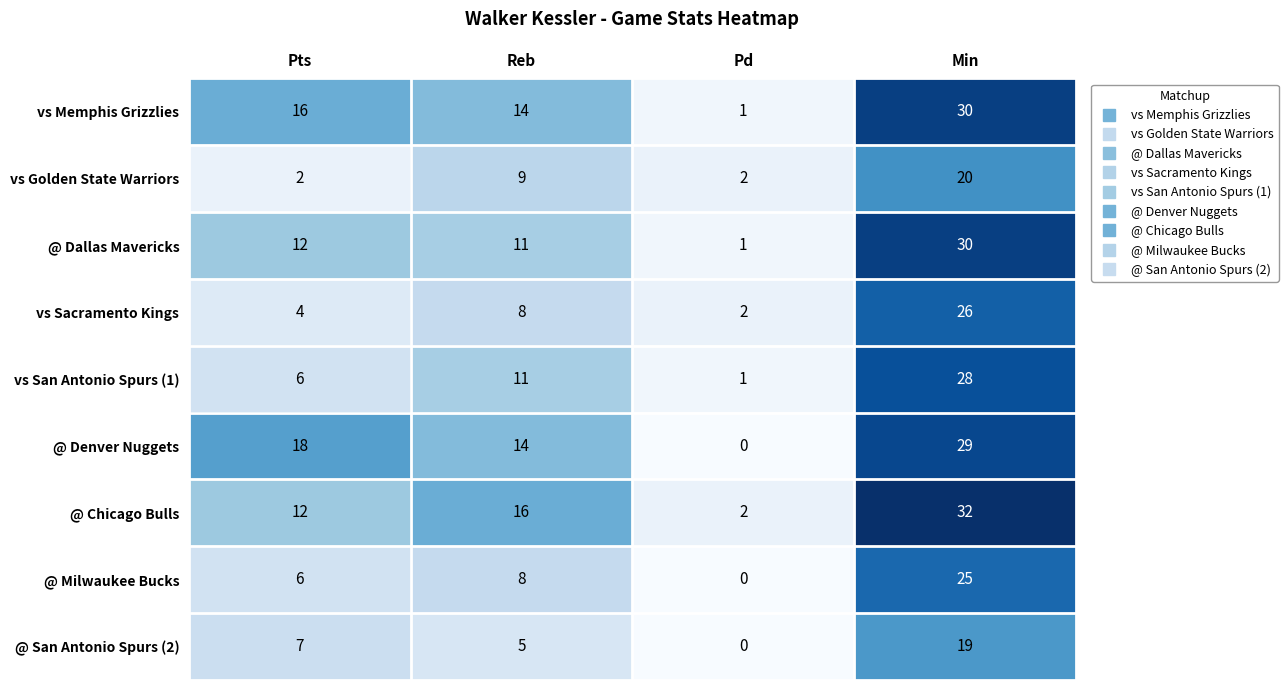

At which label is vs San Antonio Spurs (1) closest to 14?

Reb